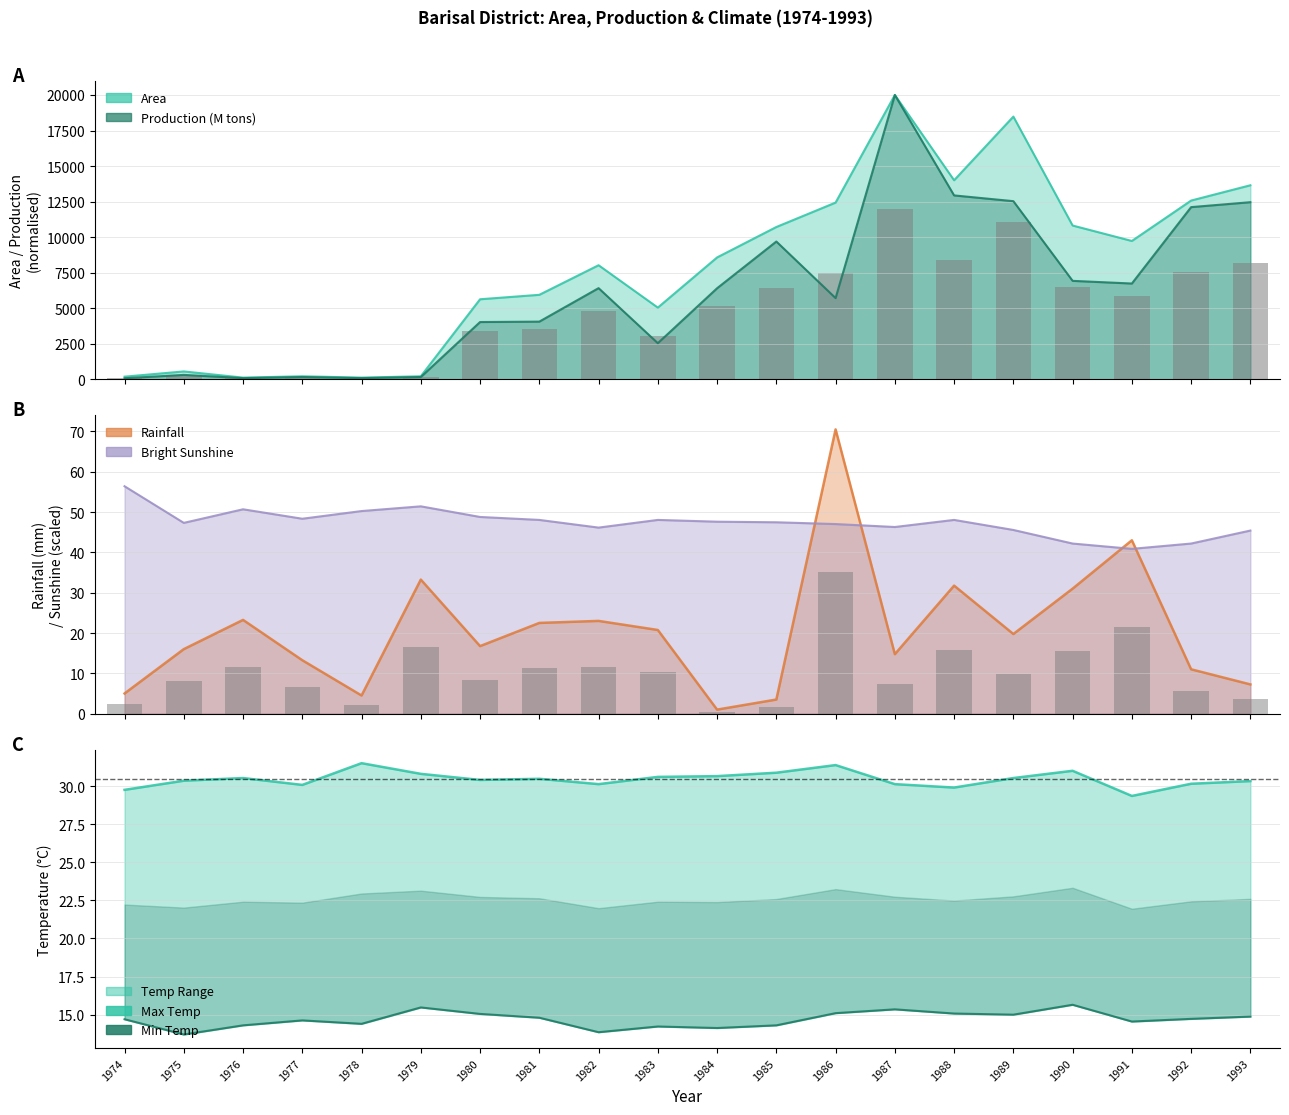

Which series has the largest range (max minus min)?

Max Temp